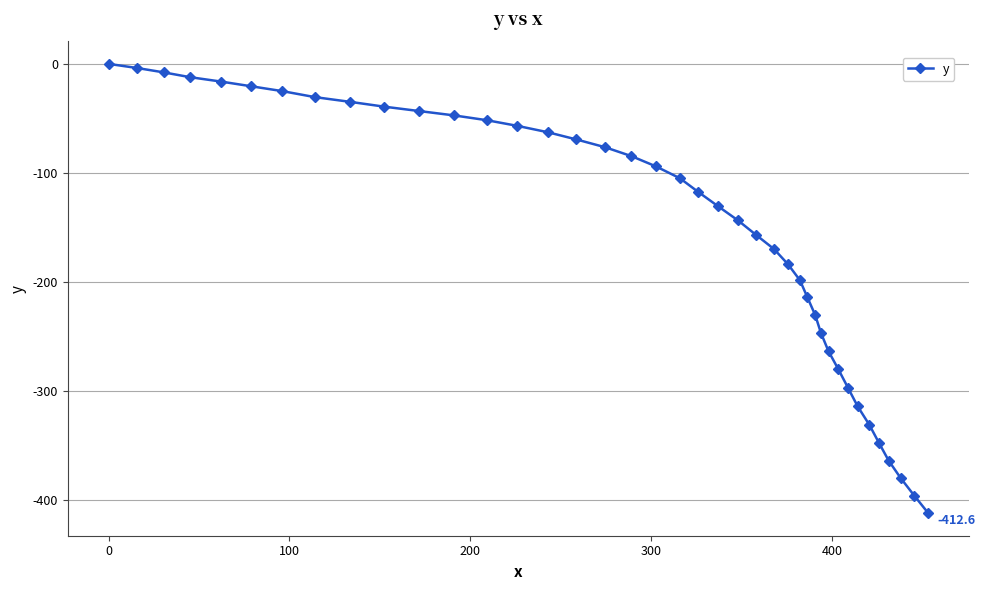

Is this an area chart (filled region under the line)?

No